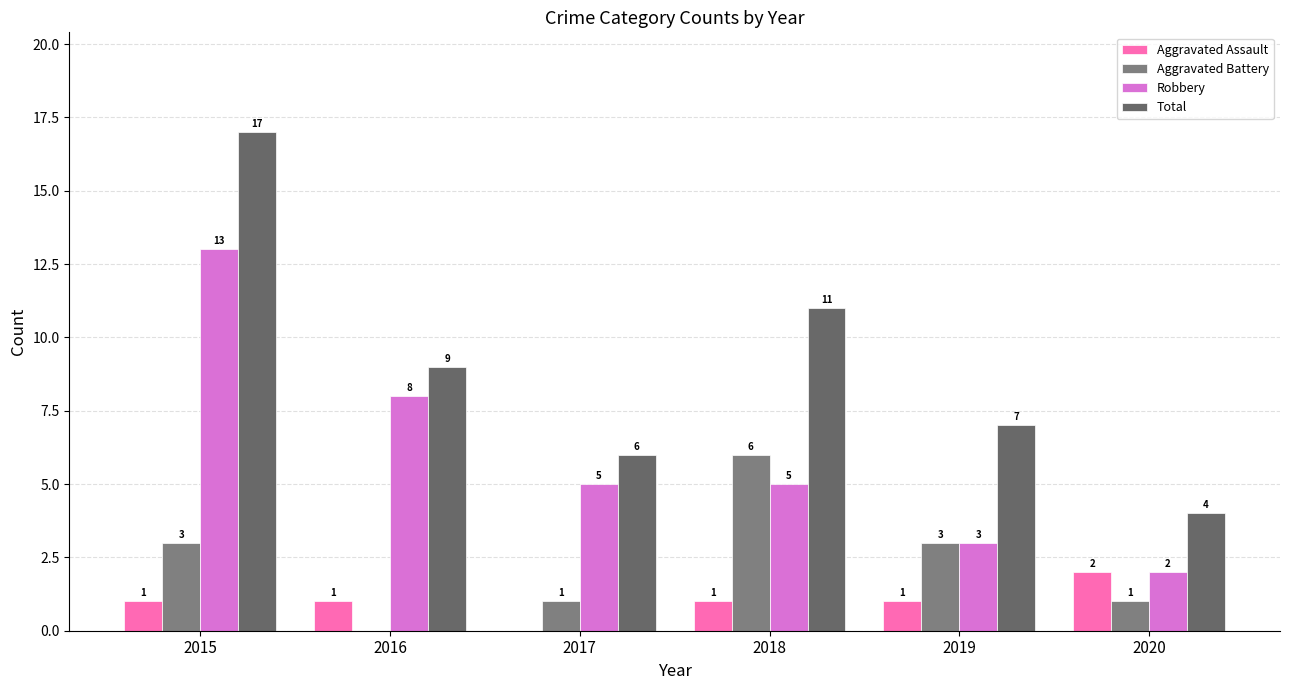

Rank the series by their maximum value, from highest to lowest.

Total, Robbery, Aggravated Battery, Aggravated Assault